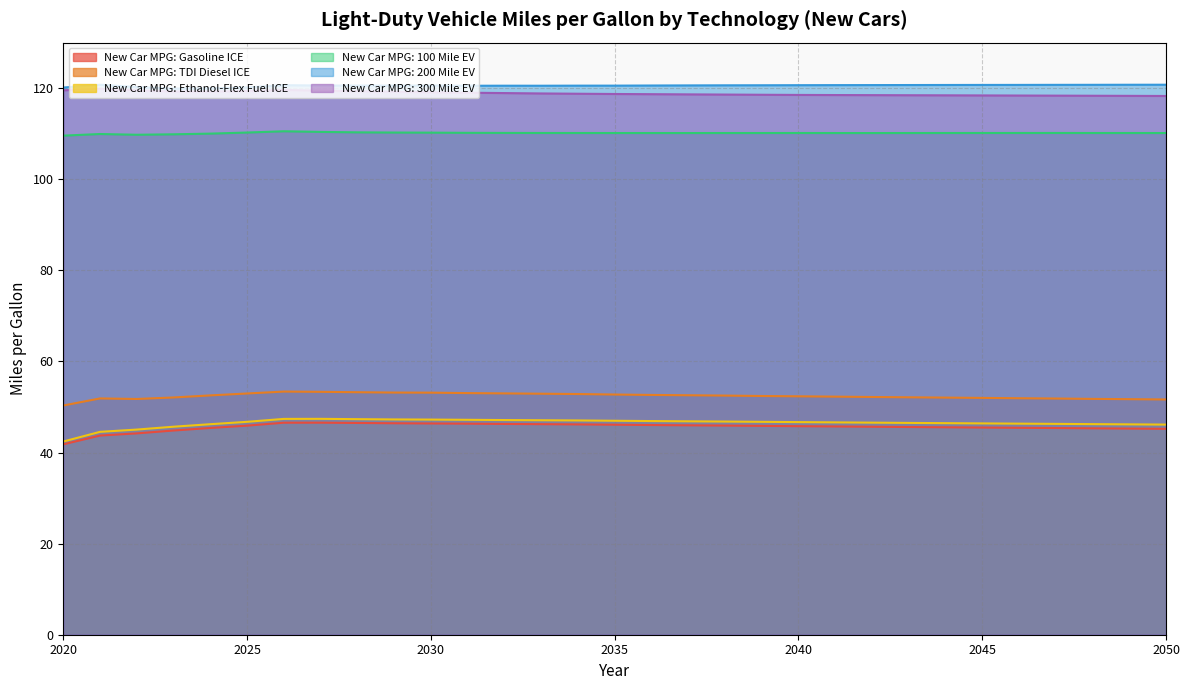

What is the average value of the New Car MPG: Gasoline ICE series?

45.6